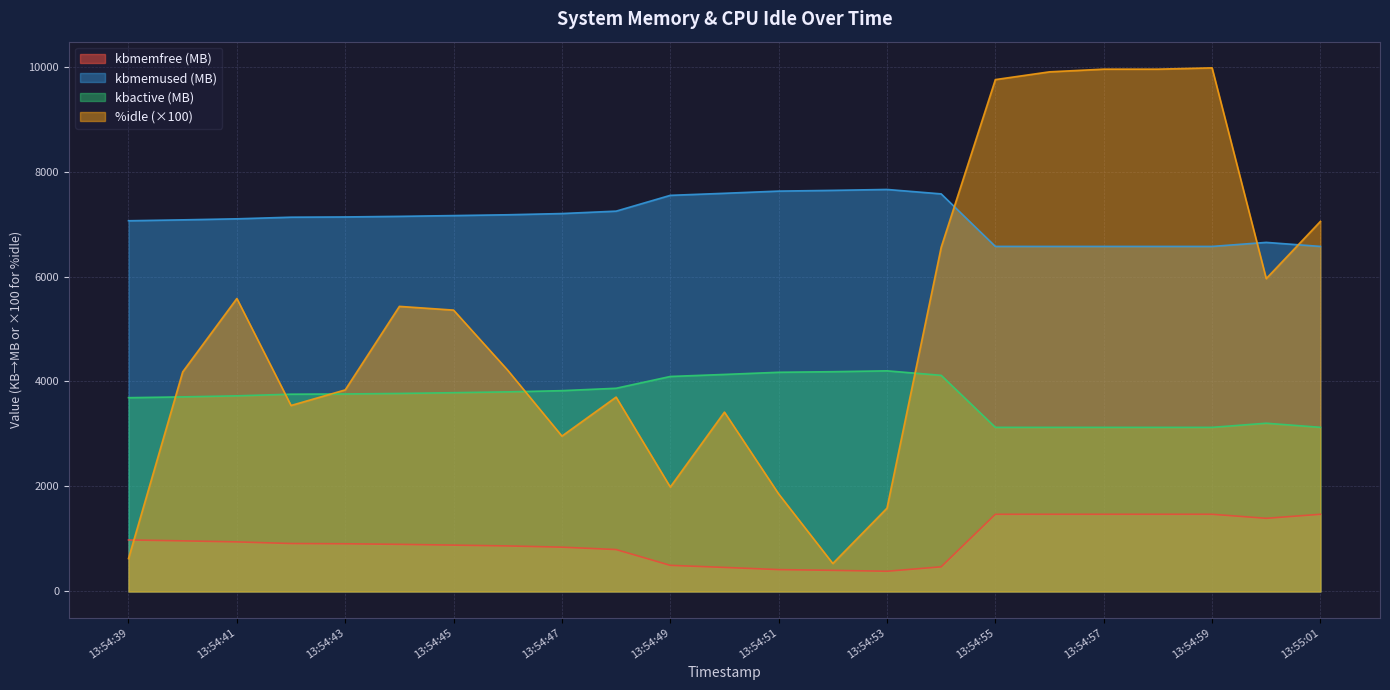

Is it true that %idle equals 11285.7 at 13:54:54?

False